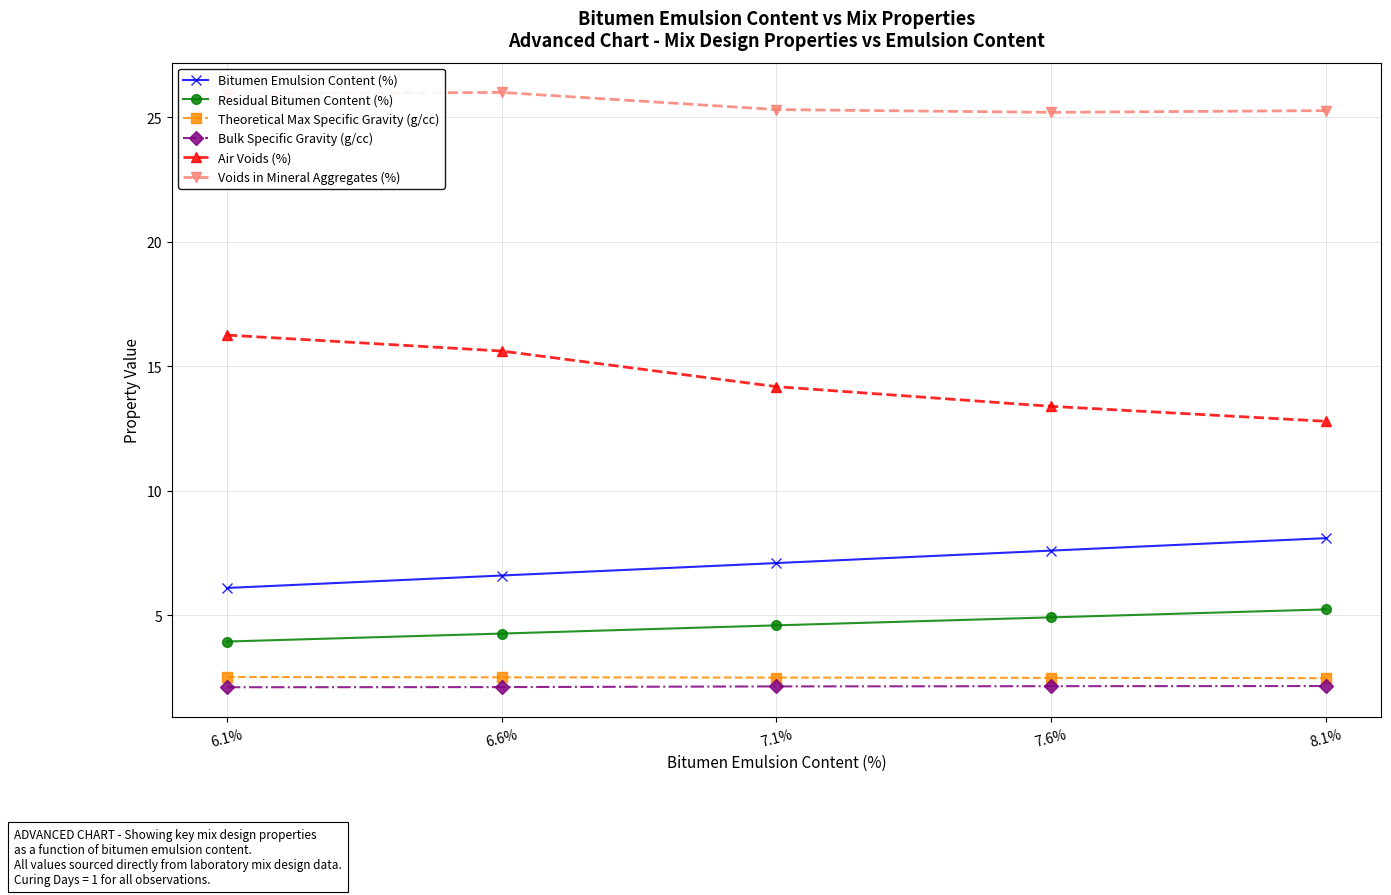

What is the difference between the Air Voids (%) values at 8.1% and 7.6%?

0.6